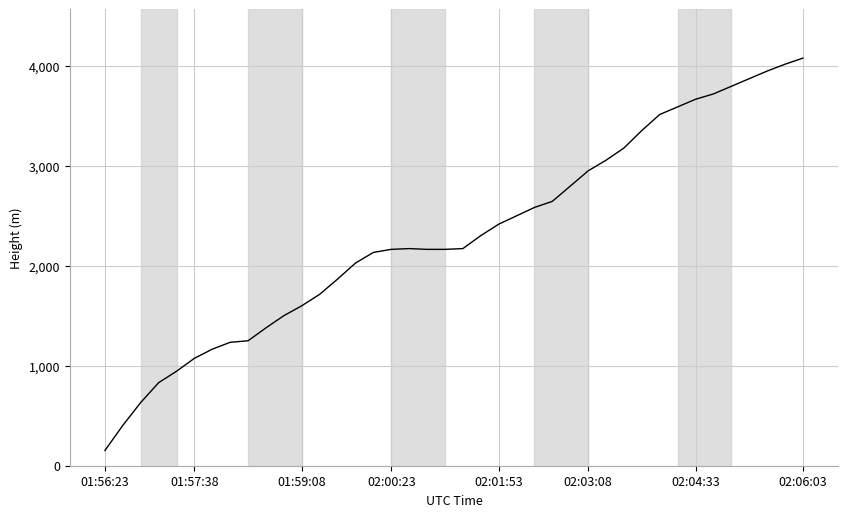

What is the minimum value shown in the chart?

152.4